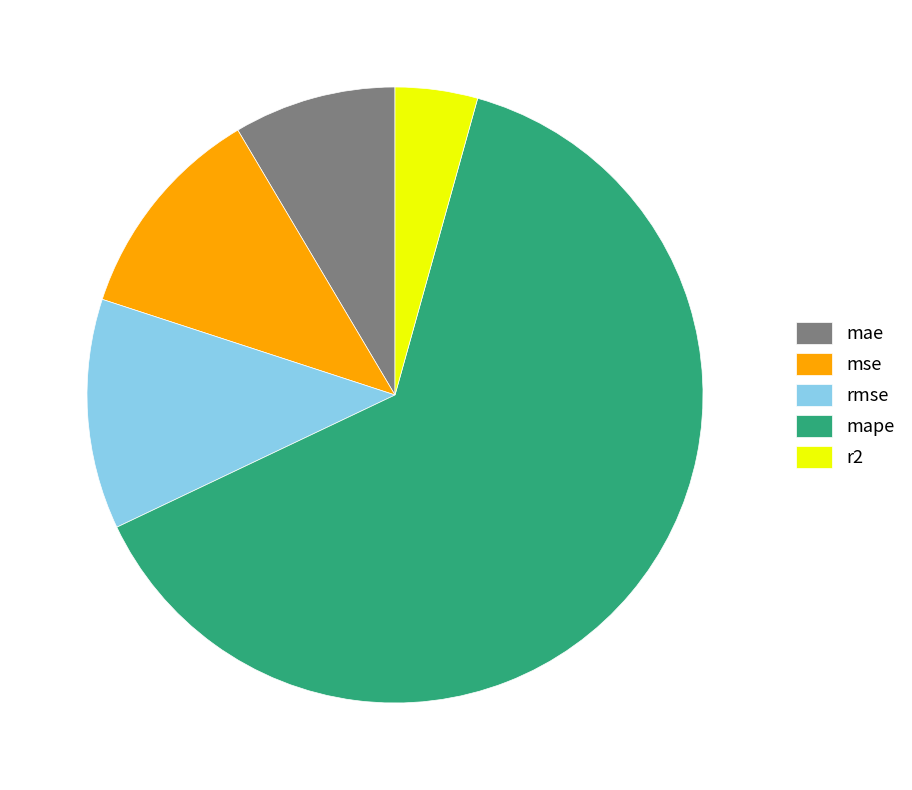

Is there a majority slice in this chart?

Yes